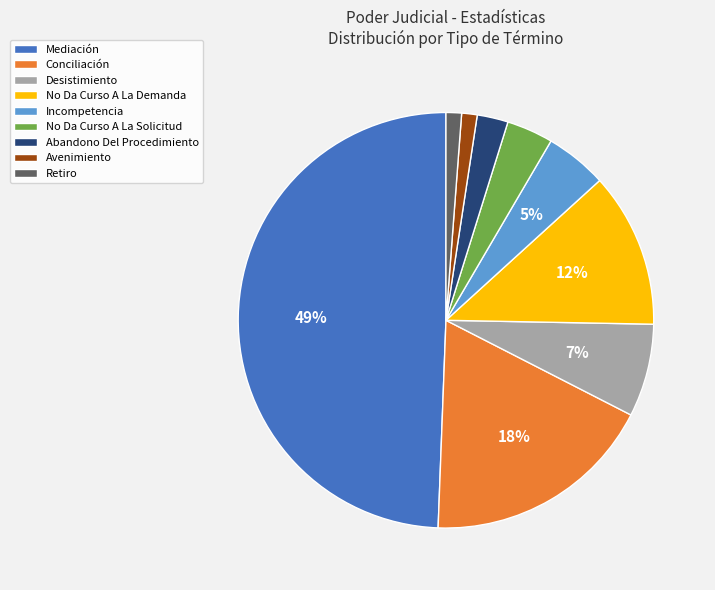

The Avenimiento slice represents 1% of the pie. True or false?

True